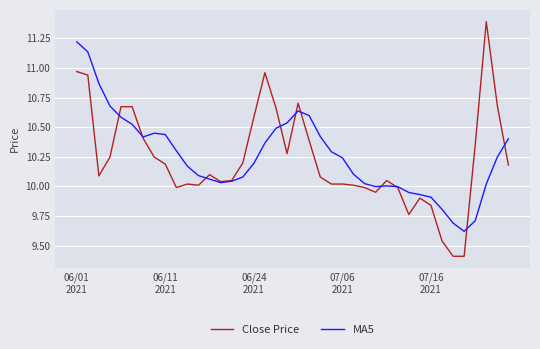

Which series has the widest spread of values?

Close Price